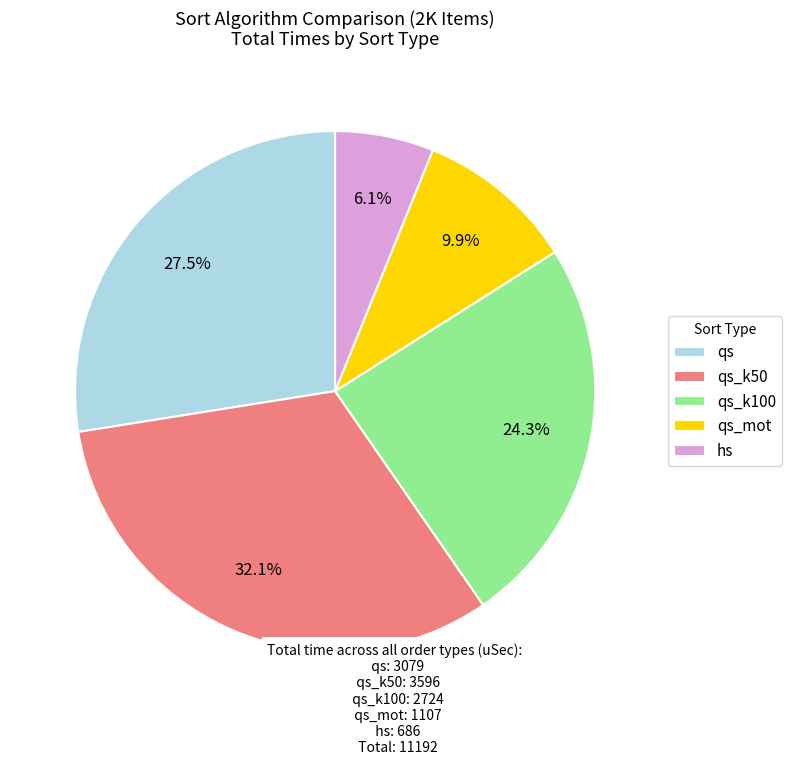

To the nearest percent, what is the difference between the largest and smallest slice percentages?

26%